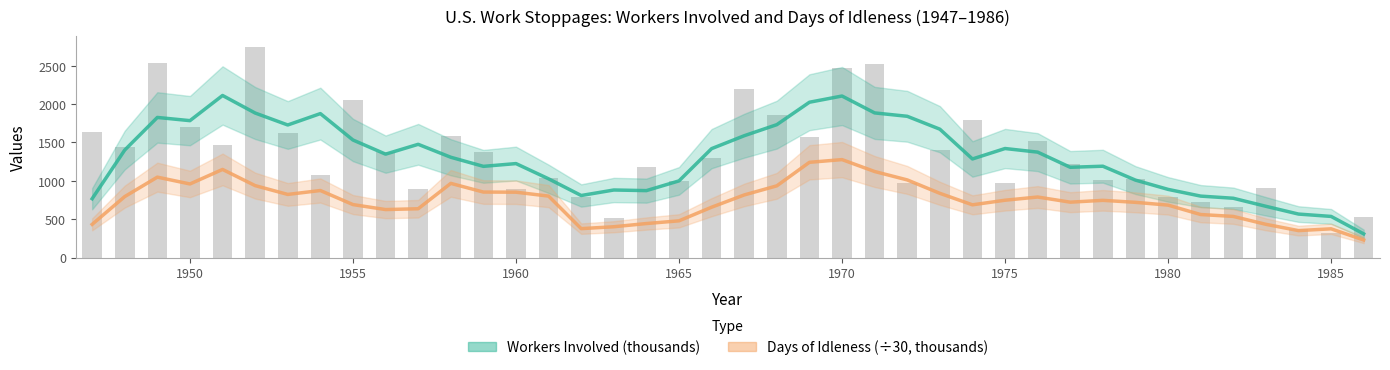

What is the difference between the second highest and second lowest values in the Days of Idleness (÷30, thousands) series?

889.5